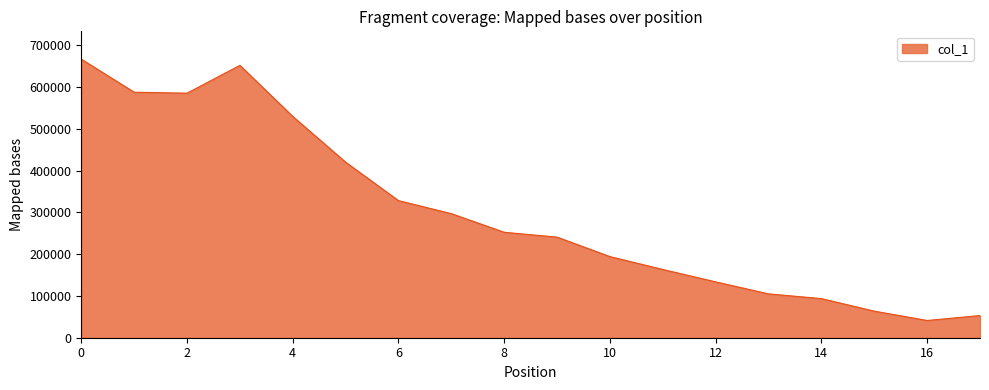

What is the difference between the maximum and minimum values?

625174